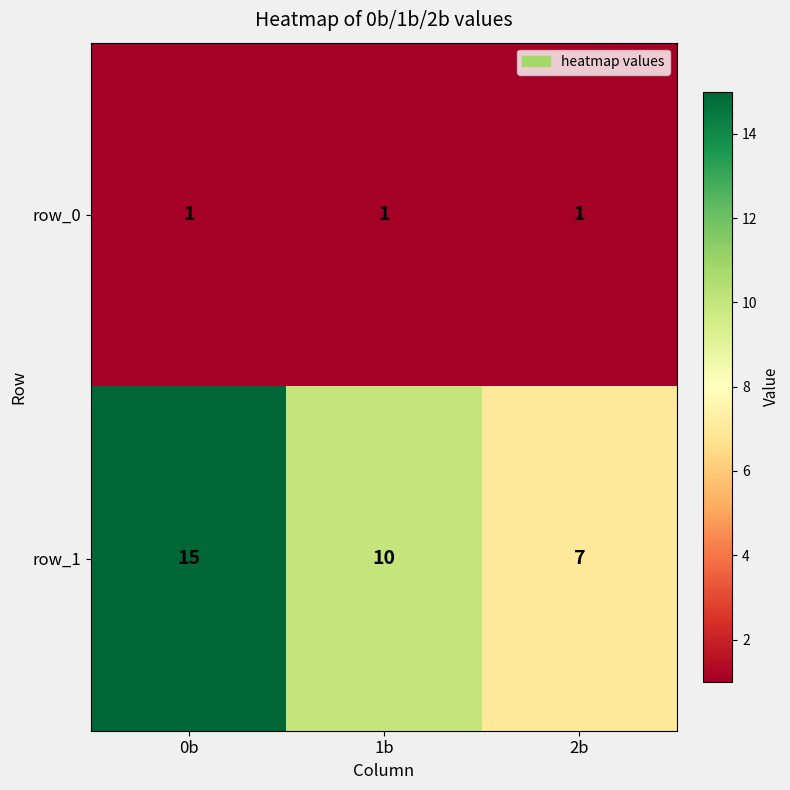

Reading left to right, list all the values displayed in this chart.

row_0: 1	1	1
row_1: 15	10	7